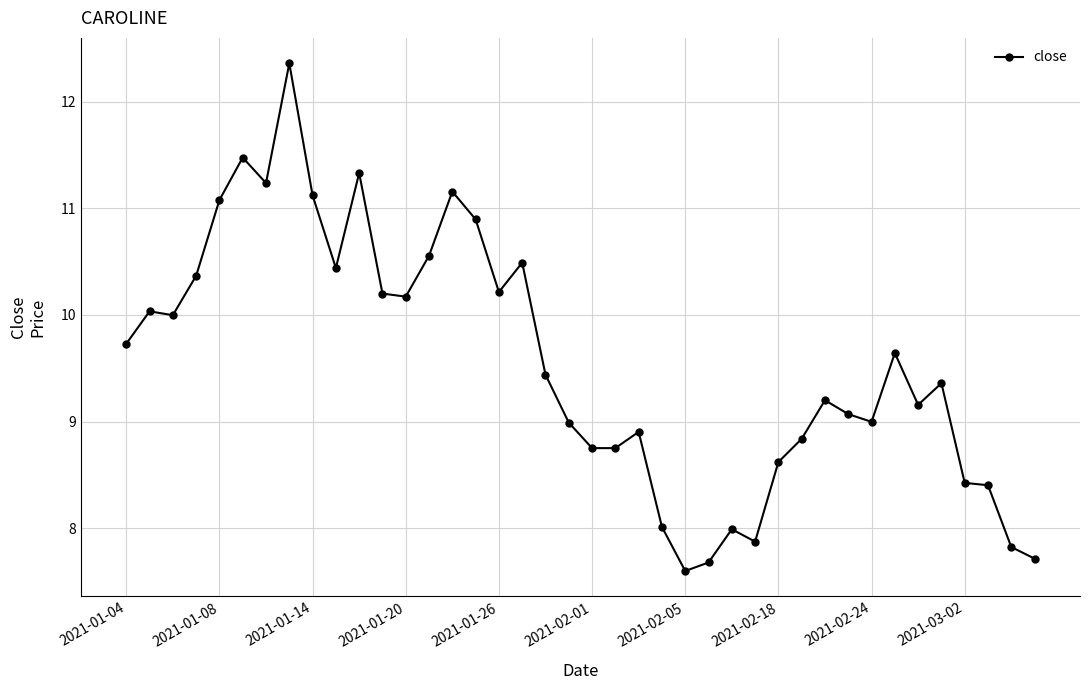

What is the difference between the maximum and second lowest values?

4.7